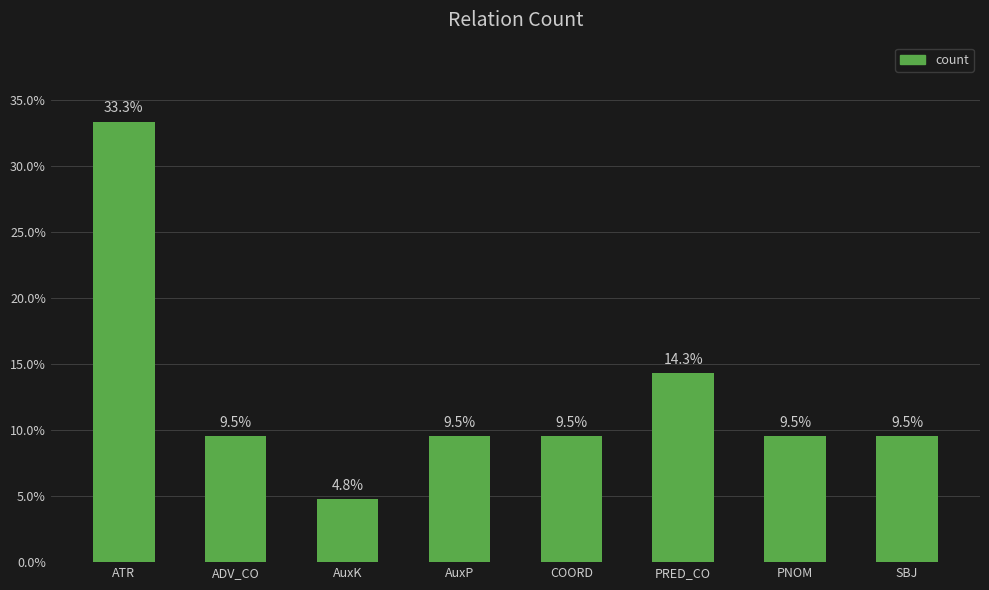

Reading left to right, list all the values displayed in this chart.

ATR=33.3	ADV_CO=9.5	AuxK=4.8	AuxP=9.5	COORD=9.5	PRED_CO=14.3	PNOM=9.5	SBJ=9.5